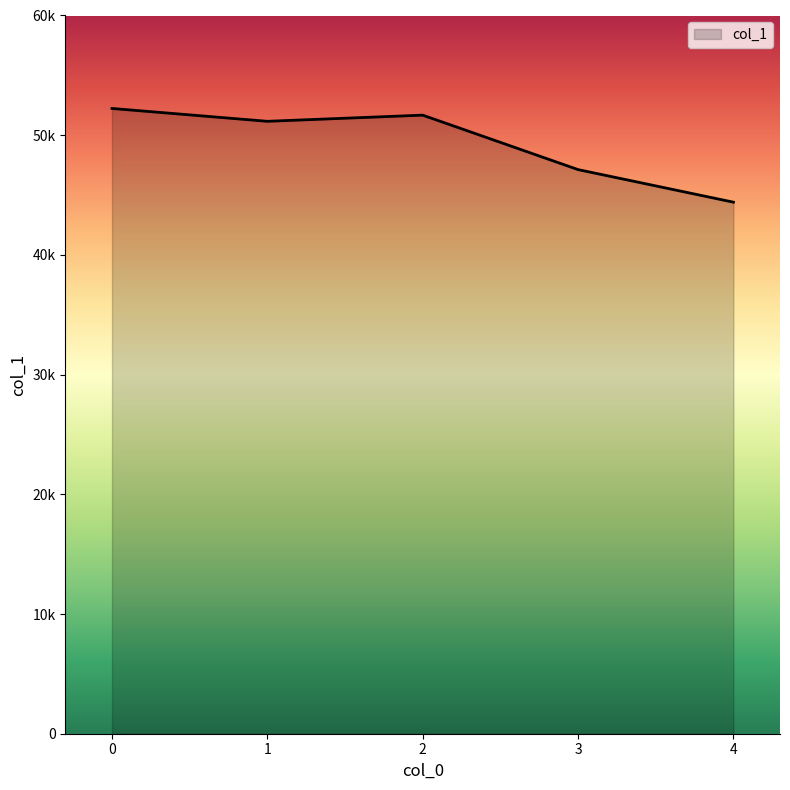

What is the change in value from 3 to 4?

-2722